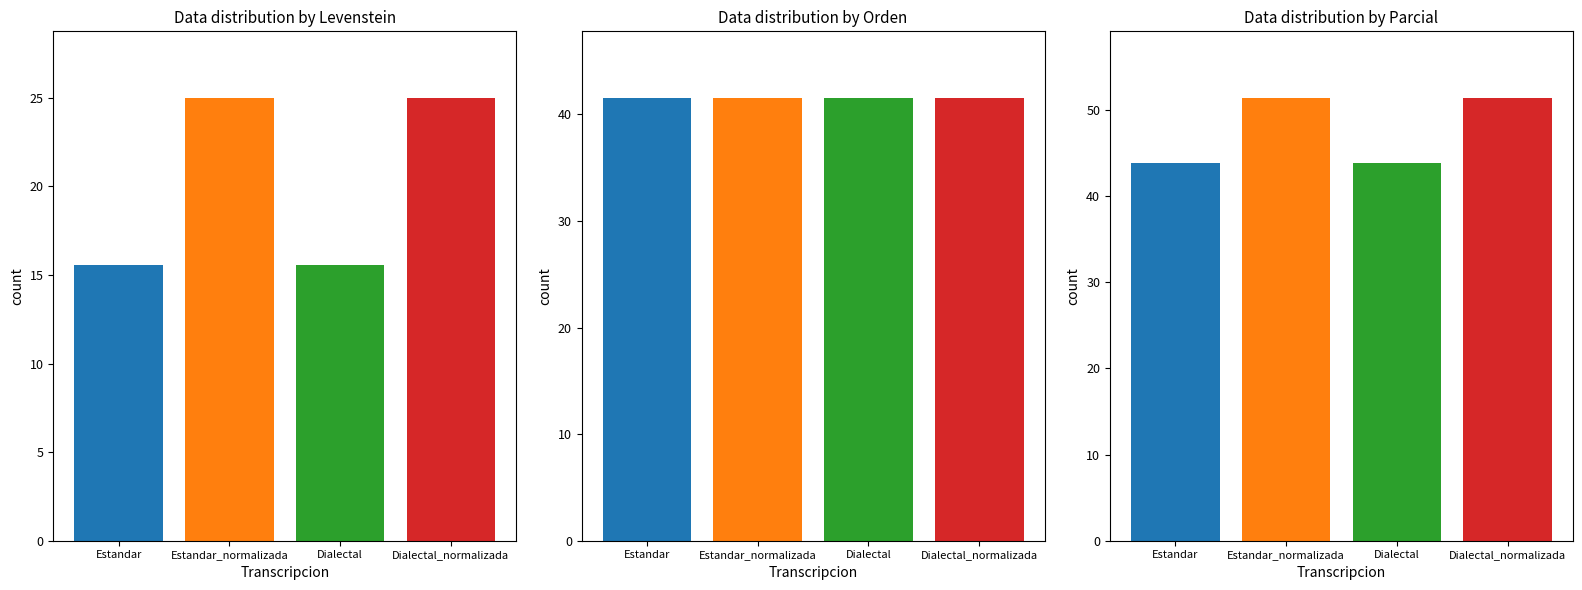

What is the difference between the second highest and minimum values in the Levenstein series?

9.4